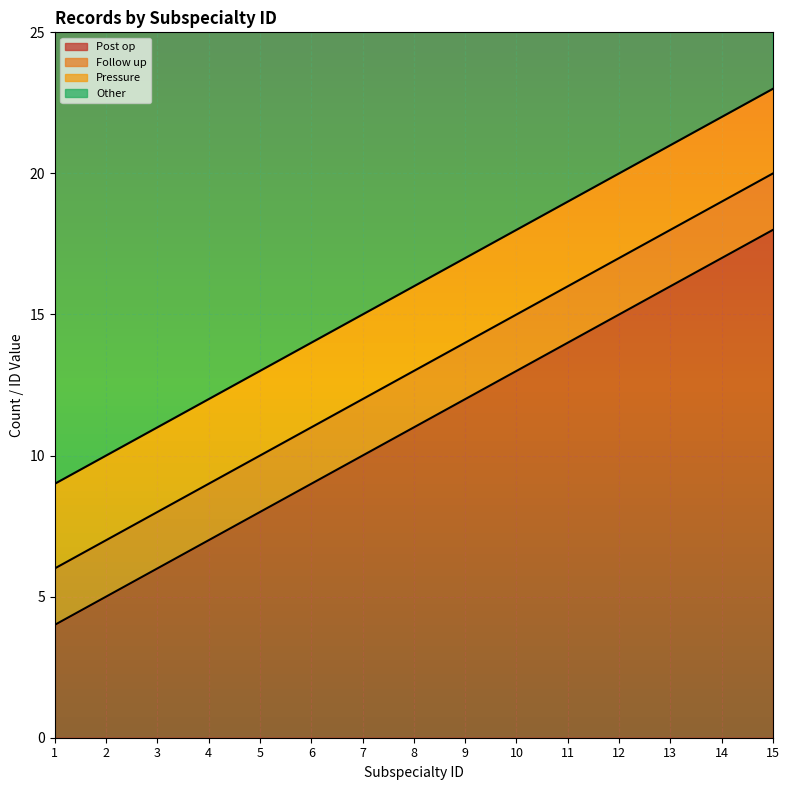

What is the value of the Post op point at the 12th from the left?

15